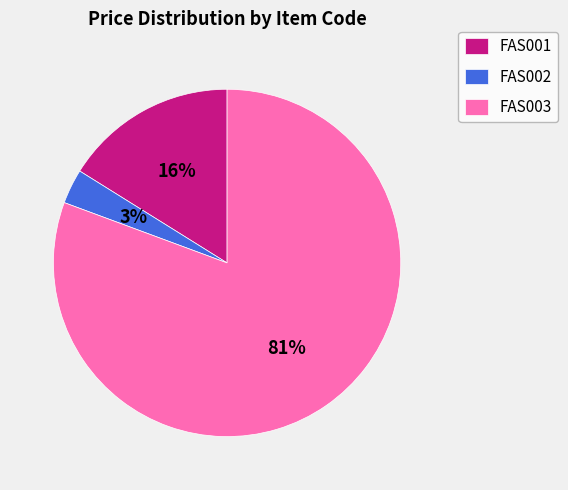

Is it true that FAS003 is 89% of the pie?

False